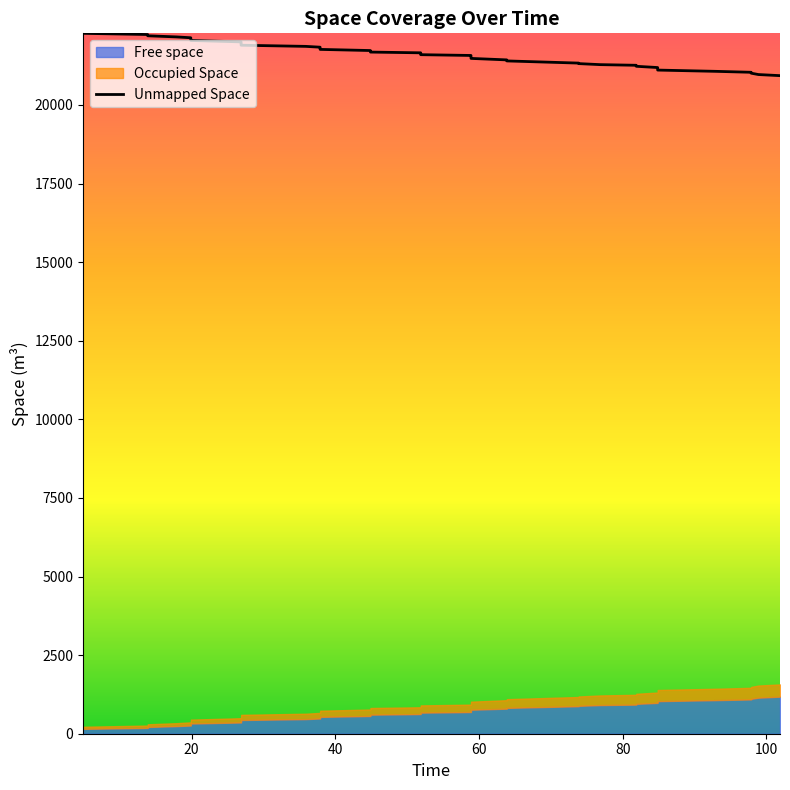

How many lines are shown in the chart?

1